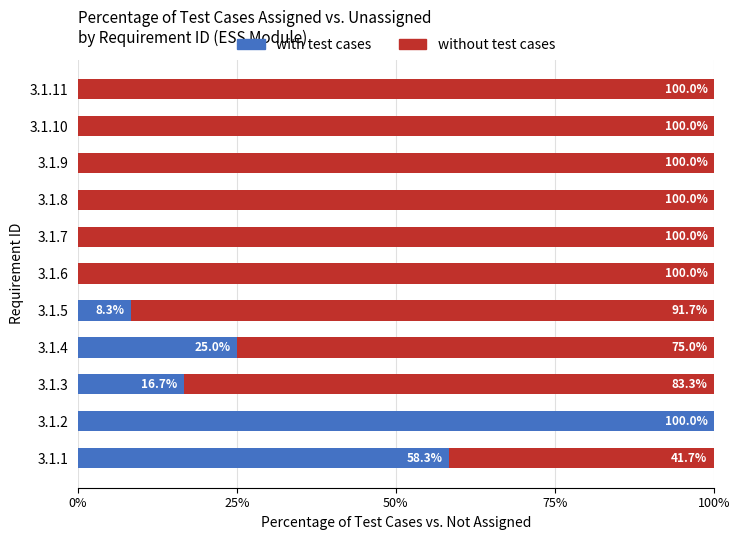

Is it true that with test cases equals 25.0 at 3.1.4?

True